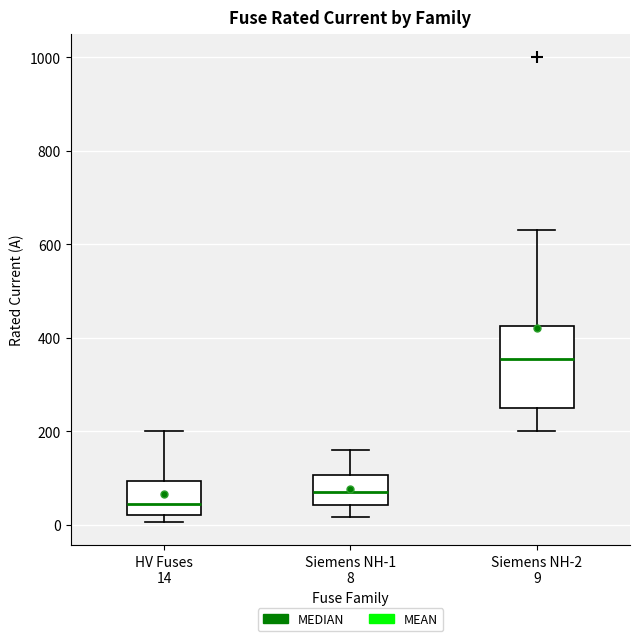

Reading left to right, read every box against the y-axis: the position of its median line, the range the box covers, and the ends of its whiskers. The values are not printed on the chart, so give them approximately, as read against the axis.

HV Fuses 14: median 40, box 20 to 100, whiskers 0 to 200
Siemens NH-1 8: median 80, box 40 to 100, whiskers 20 to 160
Siemens NH-2 9: median 360, box 260 to 420, whiskers 200 to 640